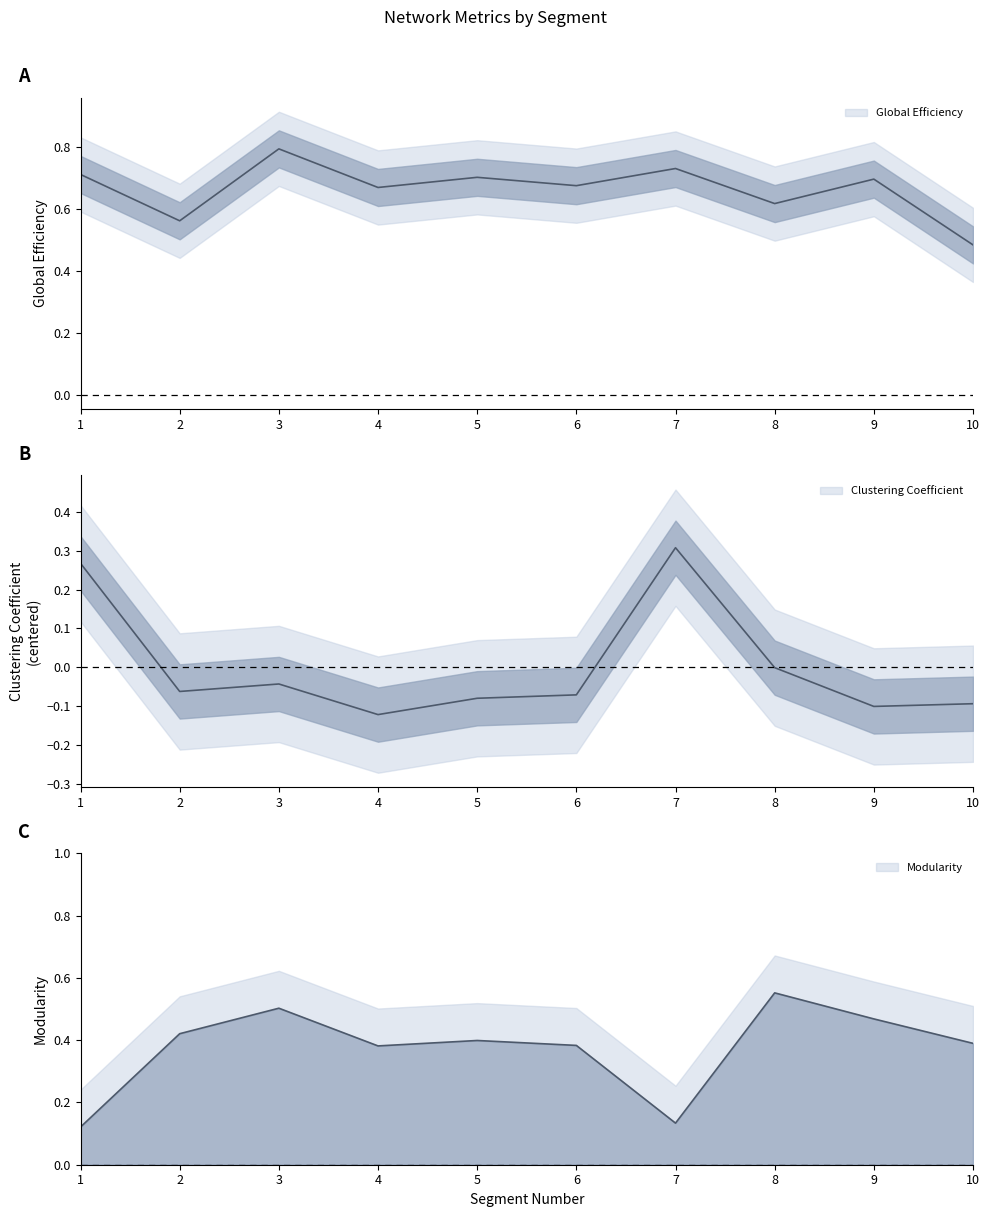

What is the value of the Global Efficiency point at the 7th from the left?

0.7